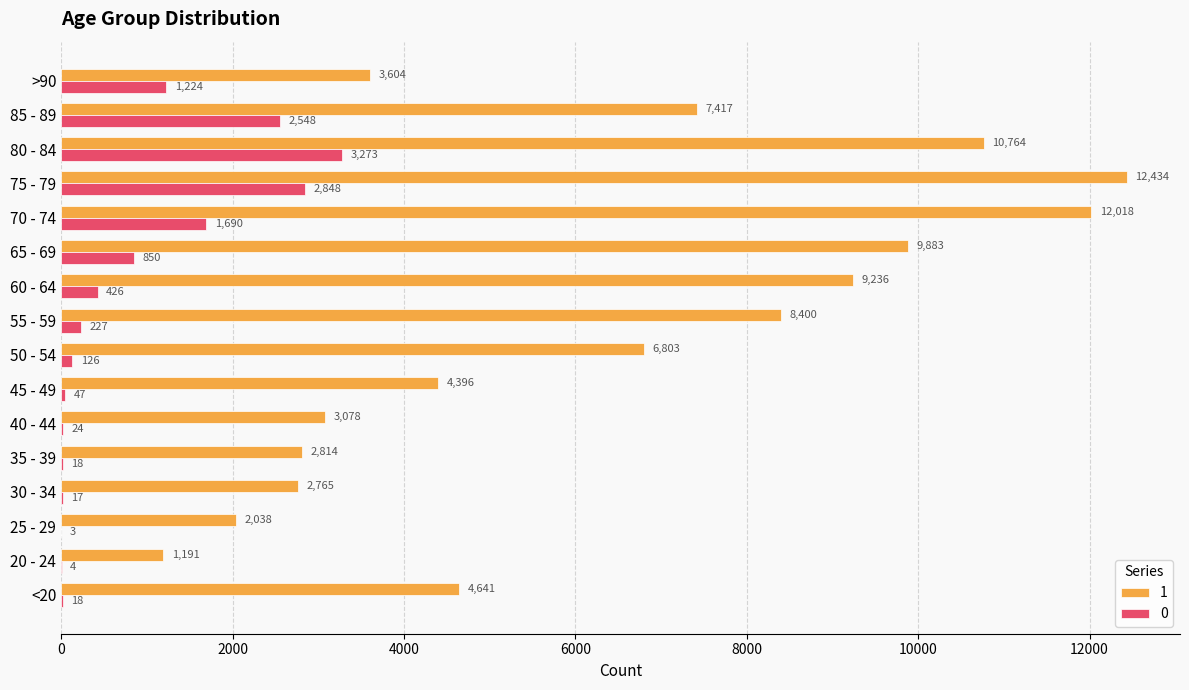

Which category has the highest value across all series?

75 - 79